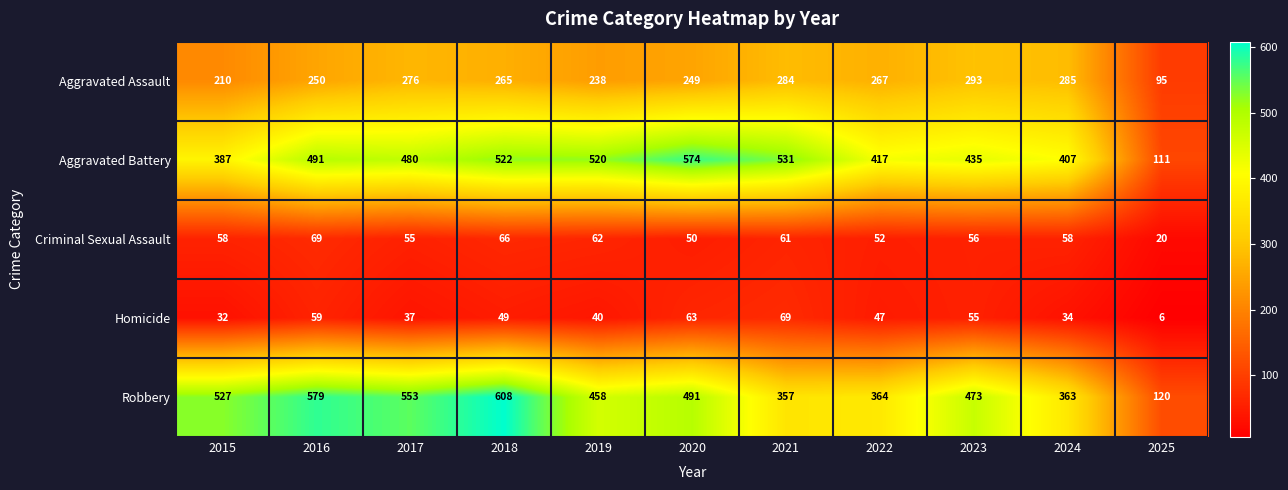

At which category is the sum across all series the highest?

2018